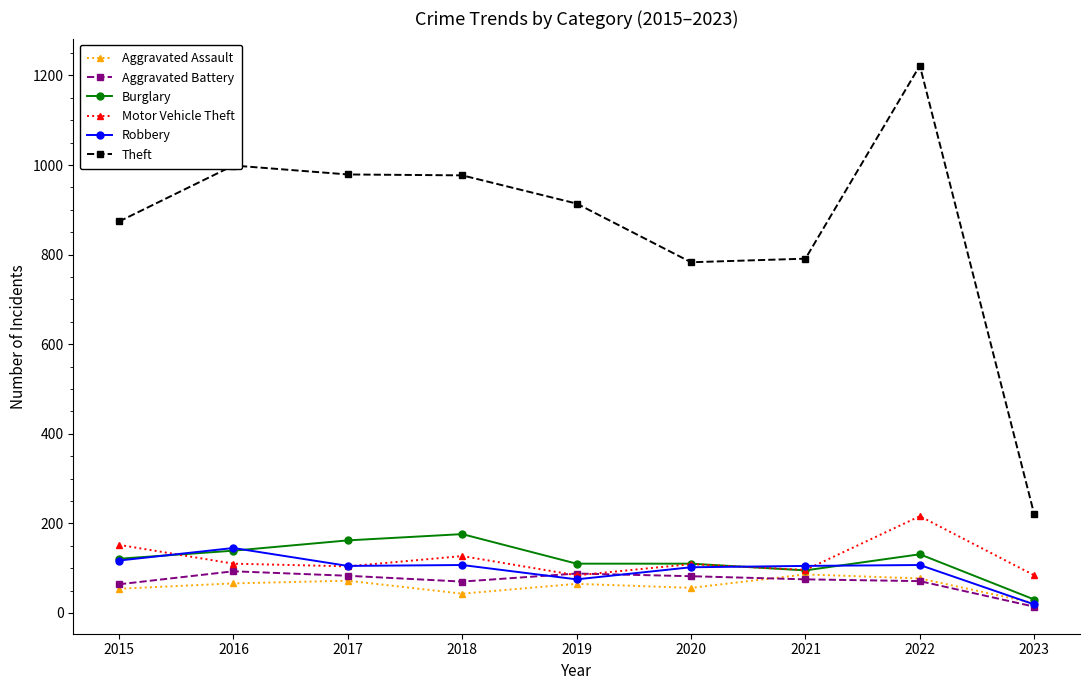

Which series changed the most between 2016 and 2022?

Theft